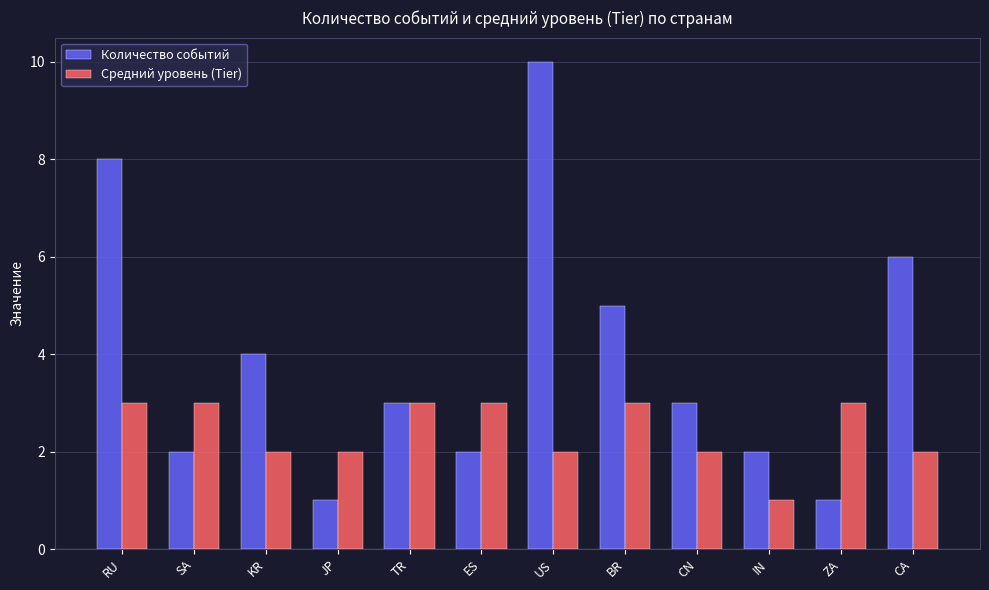

Reading left to right, transcribe all the data shown in this chart.

Количество событий: 8	2	4	1	3	2	10	5	3	2	1	6
Средний уровень (Tier): 3	3	2	2	3	3	2	3	2	1	3	2